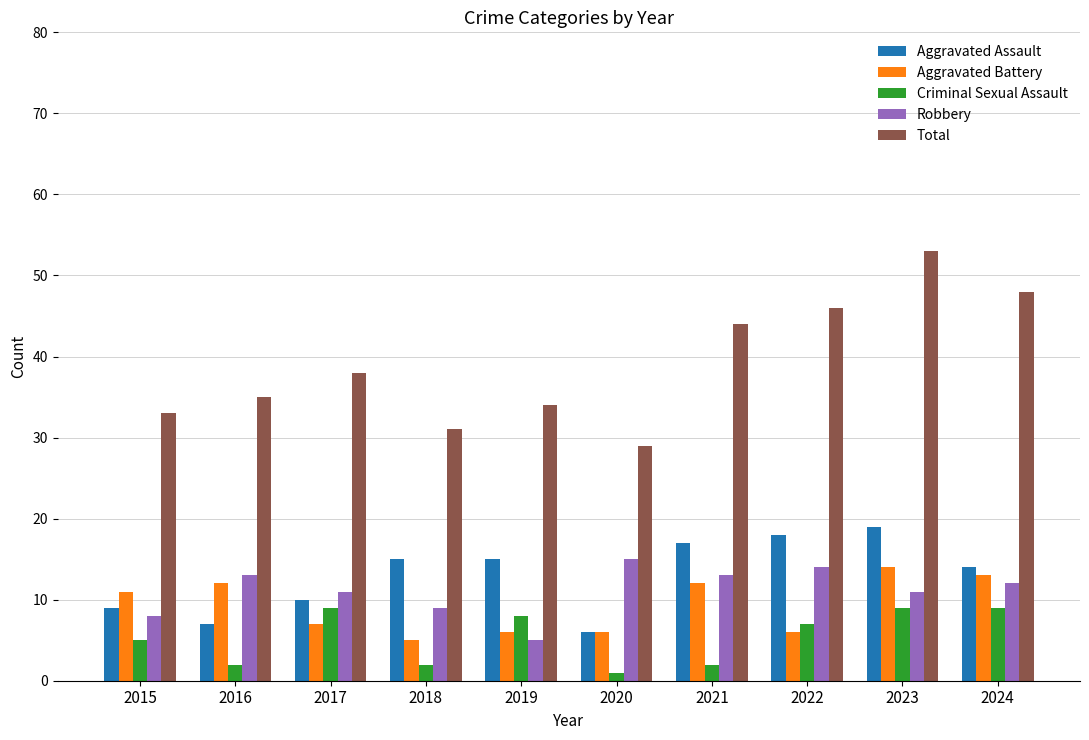

How many bars are there in each group?

5